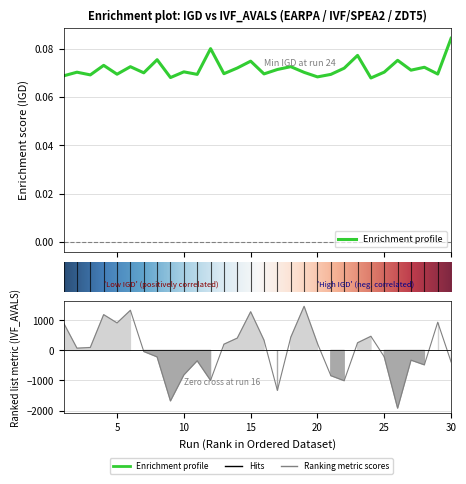

Which series has the largest total across all categories?

IGD